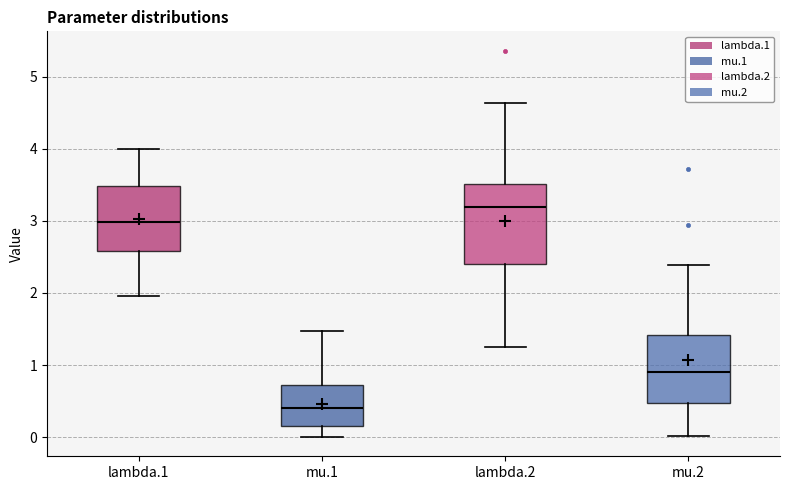

Reading left to right, read every box against the y-axis: the position of its median line, the range the box covers, and the ends of its whiskers. The values are not printed on the chart, so give them approximately, as read against the axis.

lambda.1: median 3.0, box 2.6 to 3.5, whiskers 2.0 to 4.0
mu.1: median 0.4, box 0.2 to 0.7, whiskers 0.0 to 1.5
lambda.2: median 3.2, box 2.4 to 3.5, whiskers 1.3 to 4.6
mu.2: median 0.9, box 0.5 to 1.4, whiskers 0.0 to 2.4